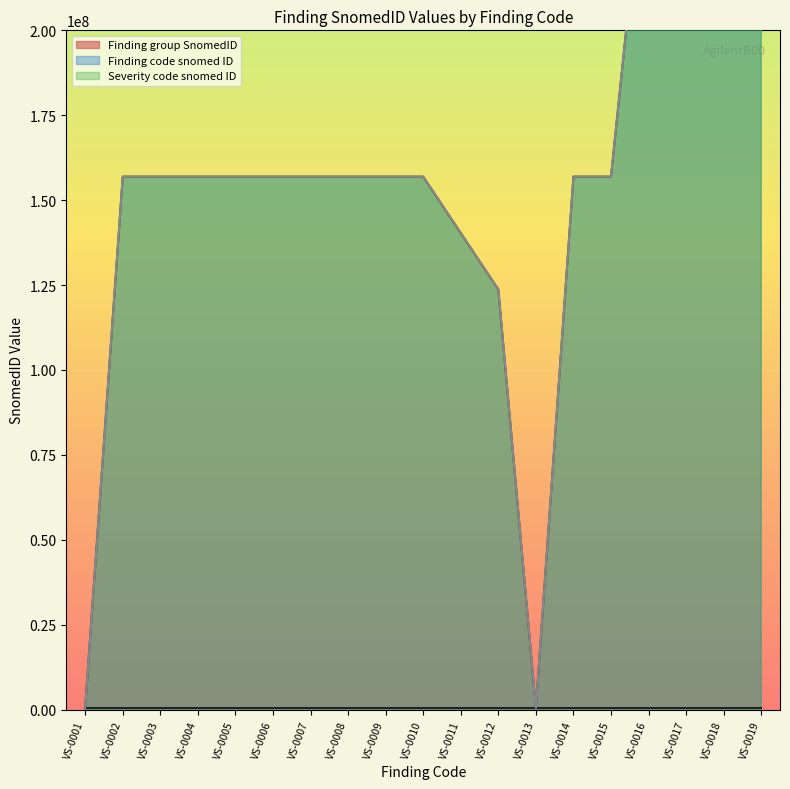

The Finding code snomed ID series shows 344388260 at VS-0018. True or false?

False